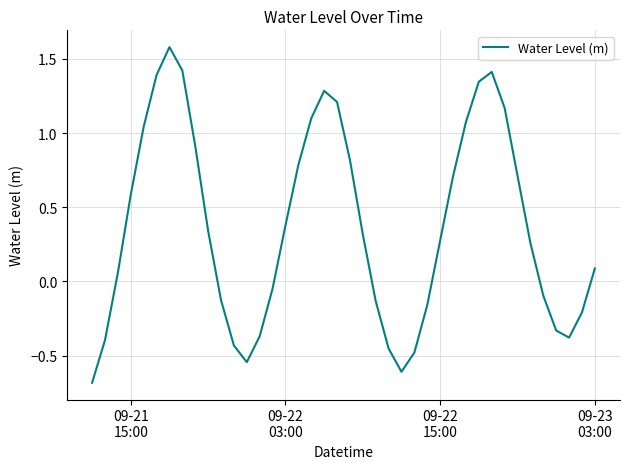

What is the difference between the maximum and minimum values?

2.3